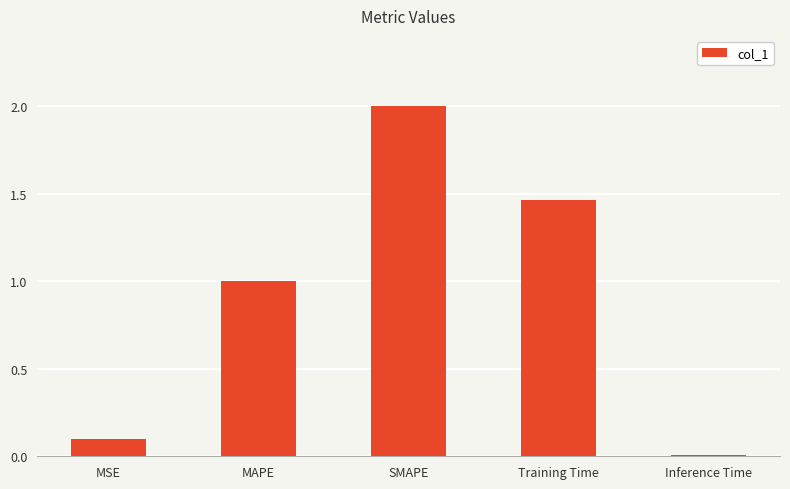

Are the bars horizontal?

No